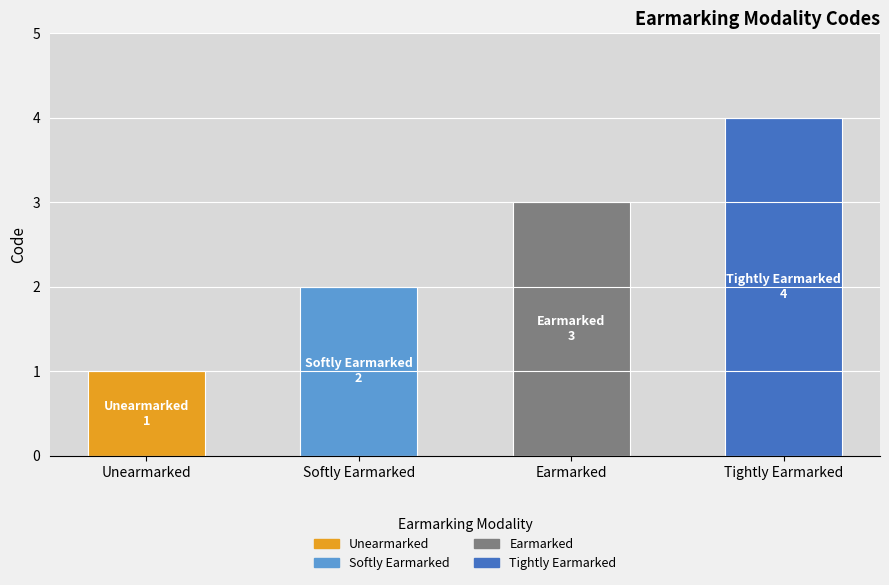

What is the value of the 1st bar from the left?

1